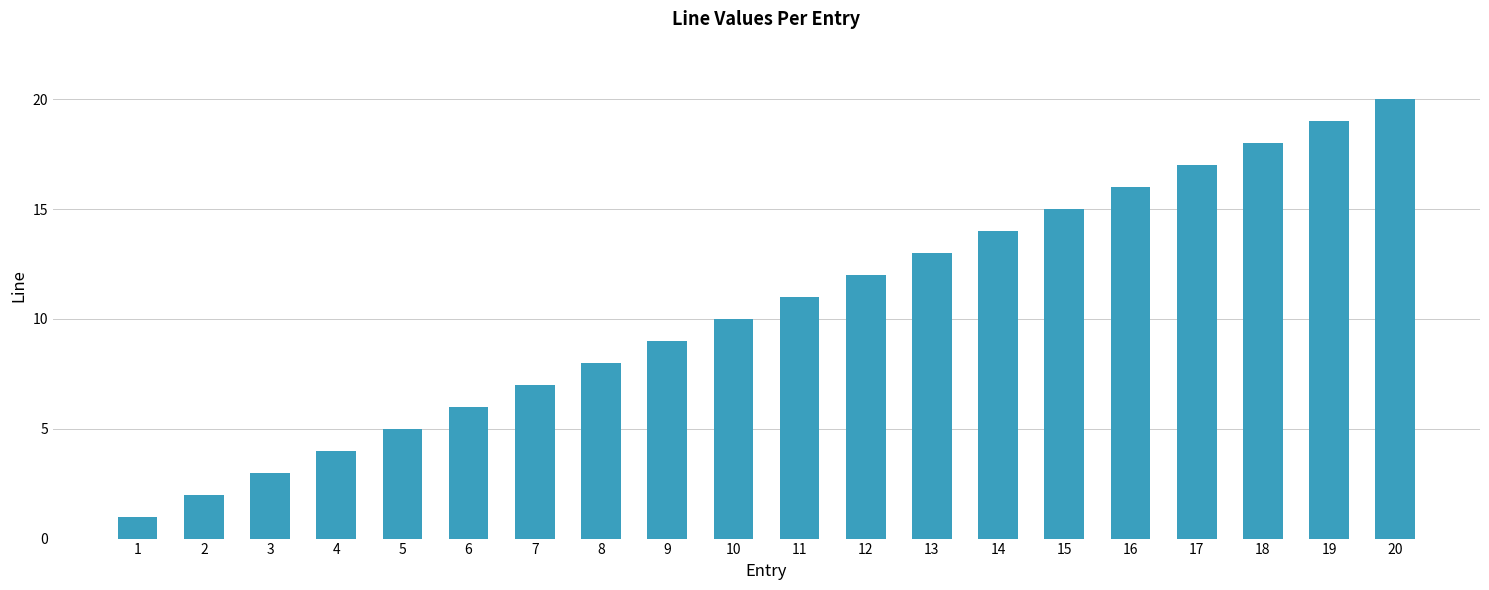

True or false: the data shows 6 at 11.

False